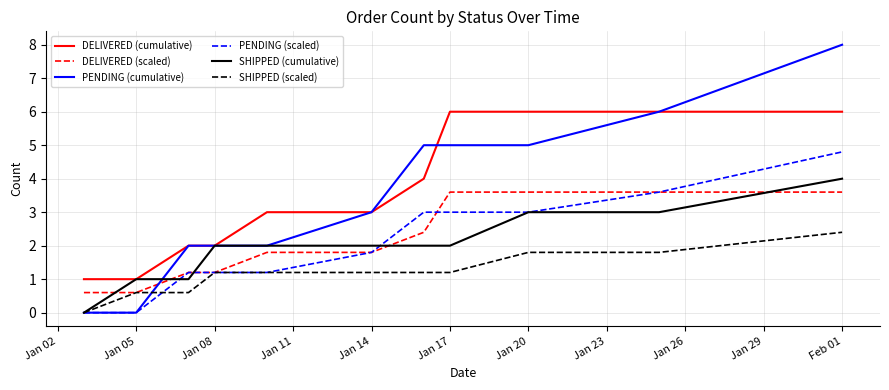

What is the greatest value displayed?

8.0